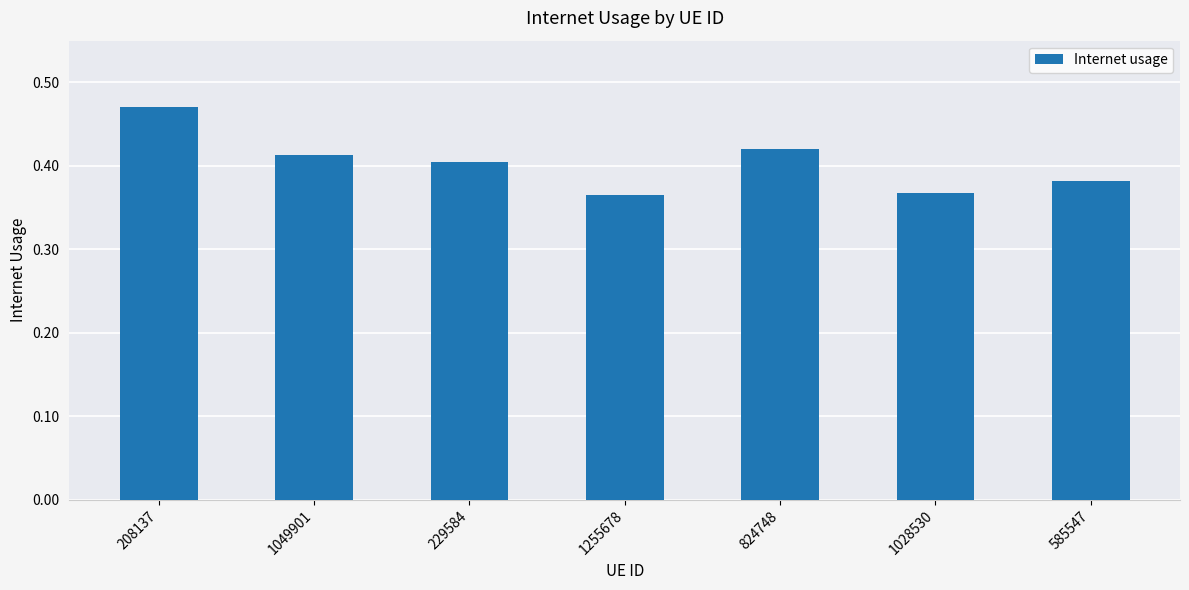

Which category has the highest value across all series?

208137